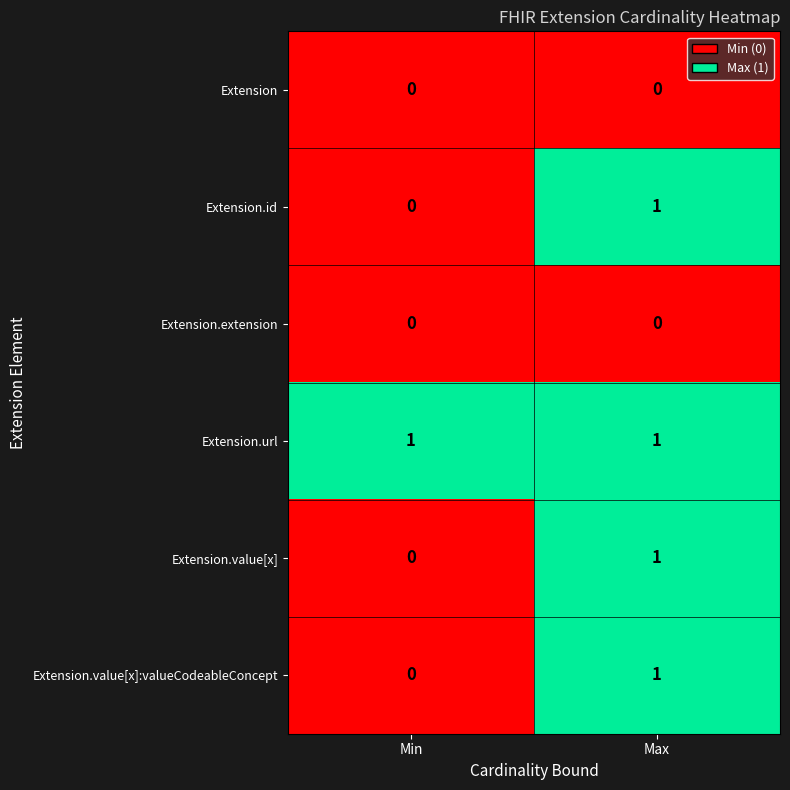

Which series has the largest total across all categories?

Extension.url